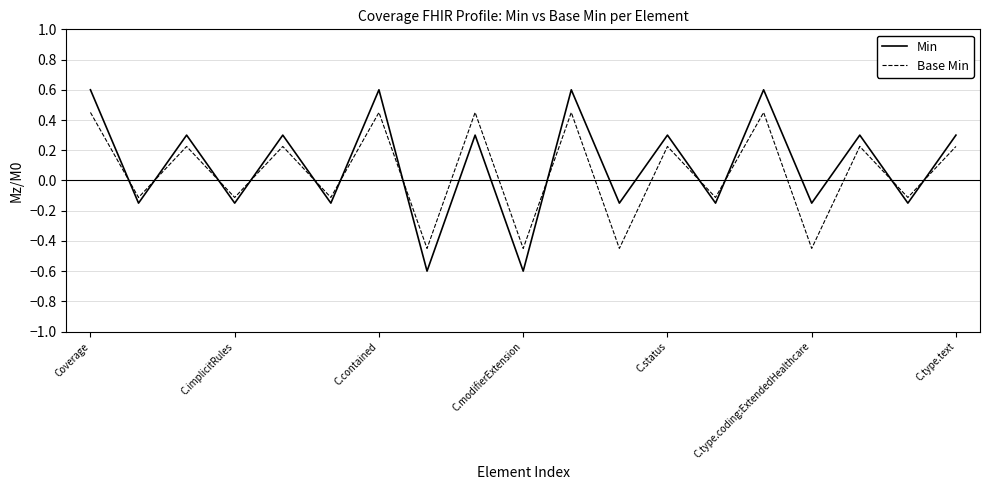

Rank the series by their maximum value, from lowest to highest.

Base Min, Min